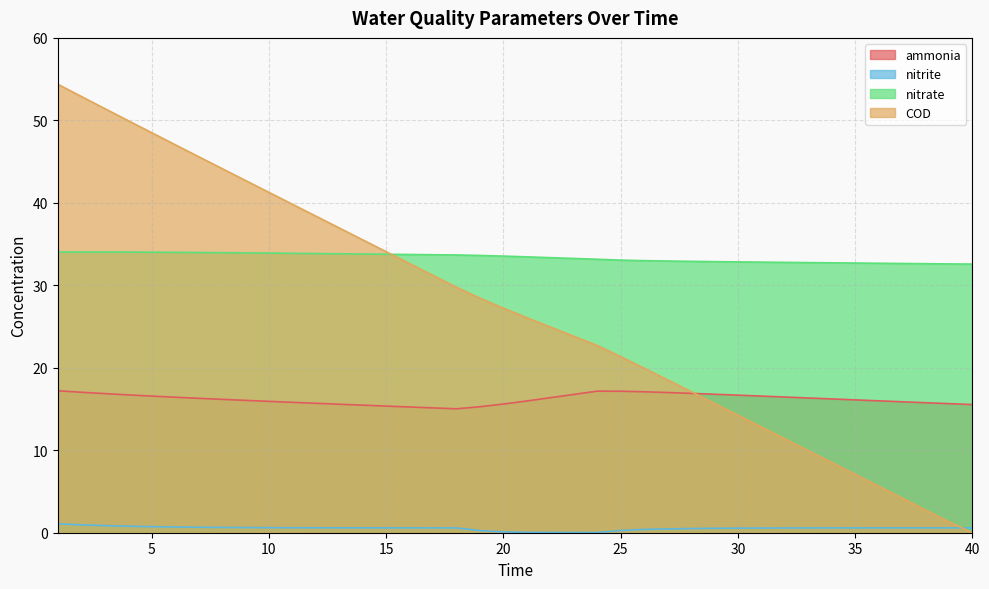

Which series has the largest total across all categories?

nitrate